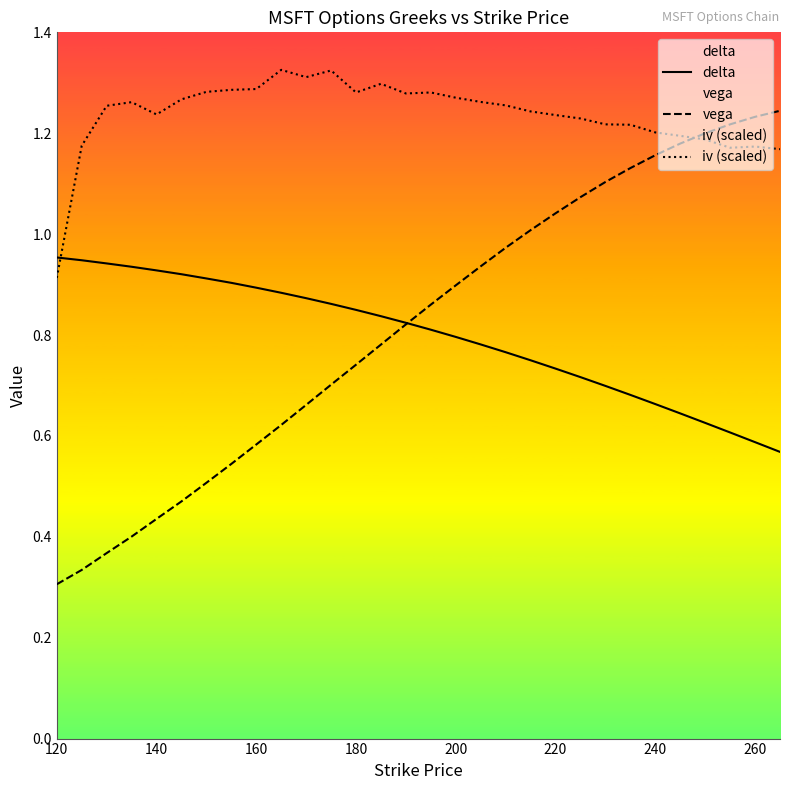

What is the value of the delta point at the 16th from the left?

0.8